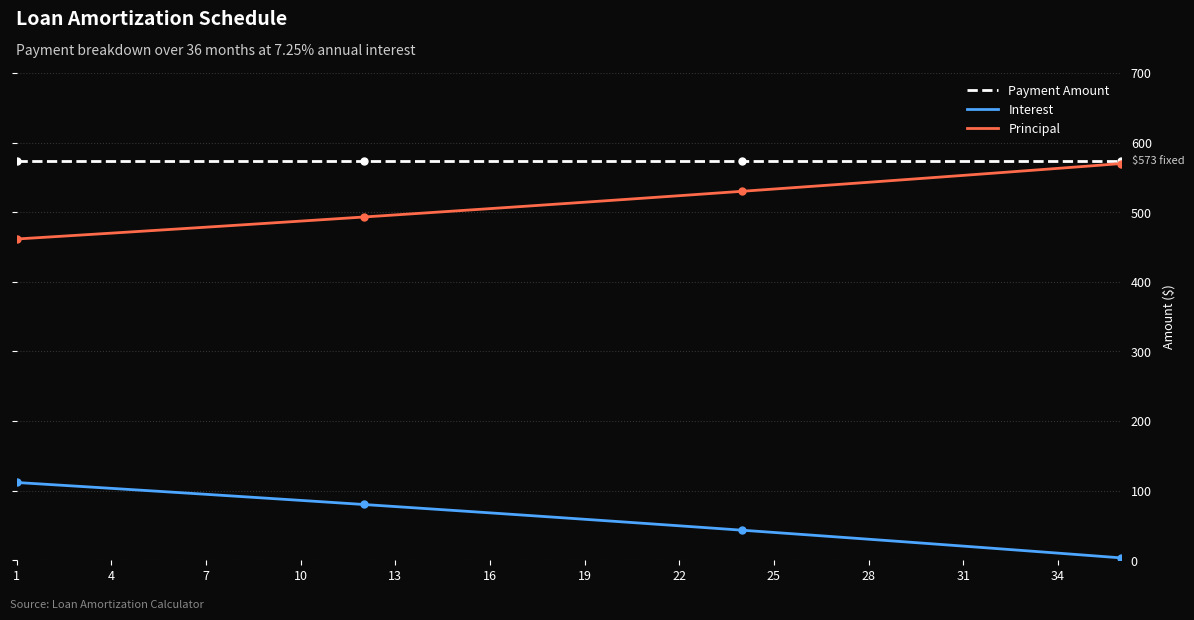

Which series has the largest total across all categories?

Payment Amount